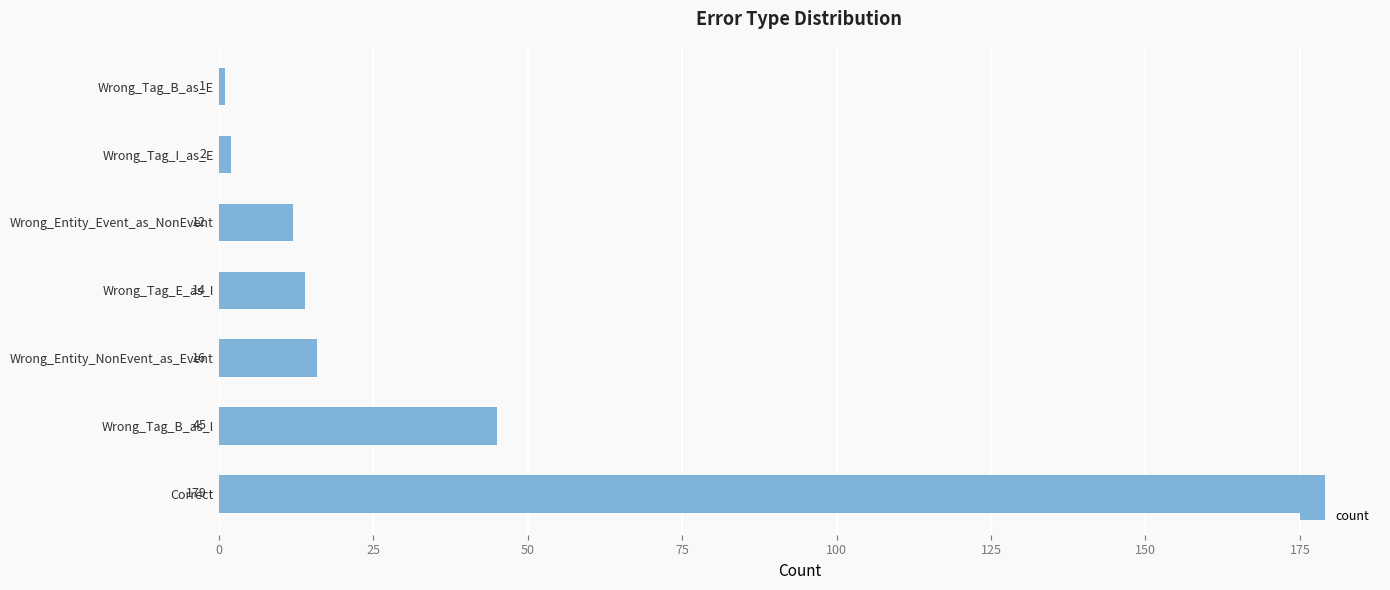

List the labels in order of value, smallest first.

Wrong_Tag_B_as_E, Wrong_Tag_I_as_E, Wrong_Entity_Event_as_NonEvent, Wrong_Tag_E_as_I, Wrong_Entity_NonEvent_as_Event, Wrong_Tag_B_as_I, Correct